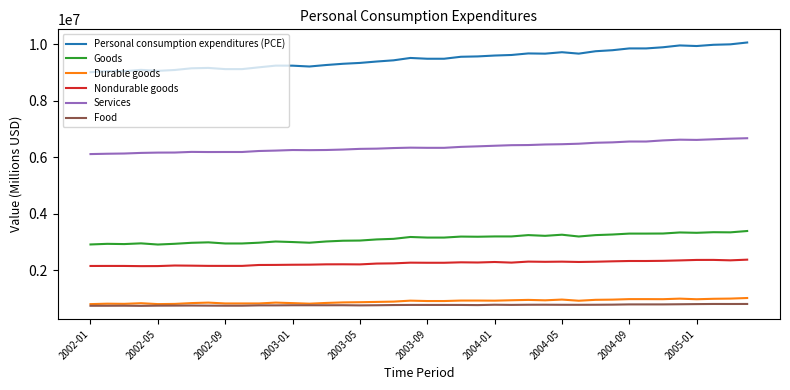

How many lines are shown in the chart?

6